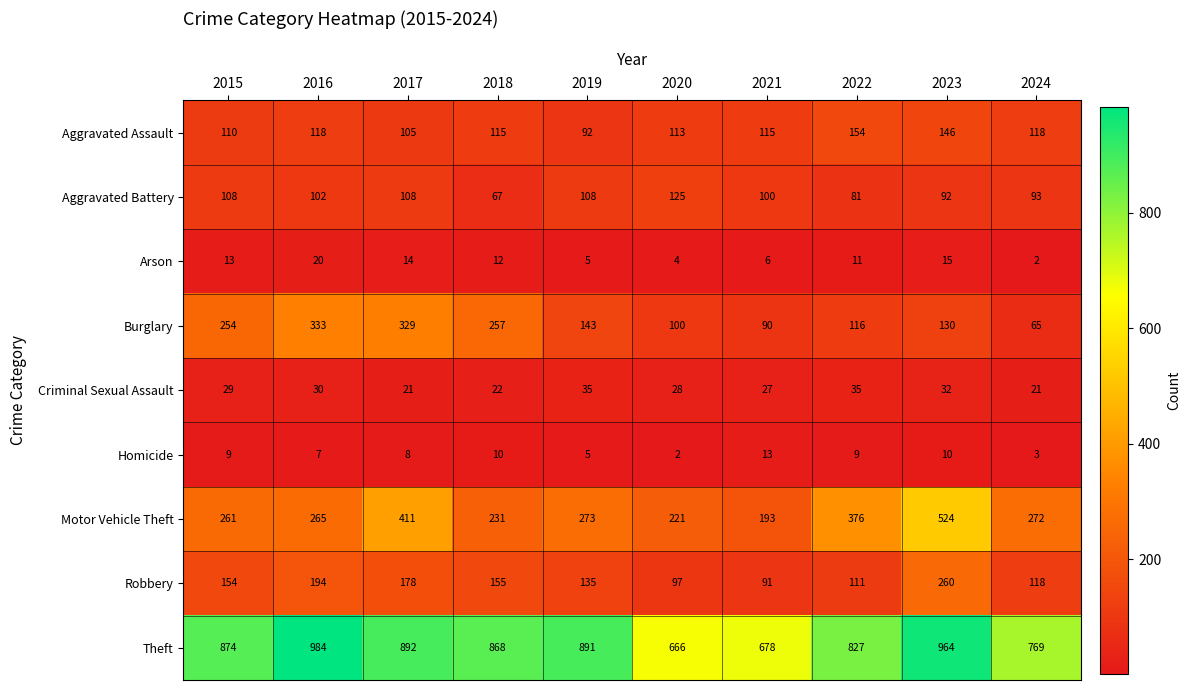

Count the number of data series in this chart.

9